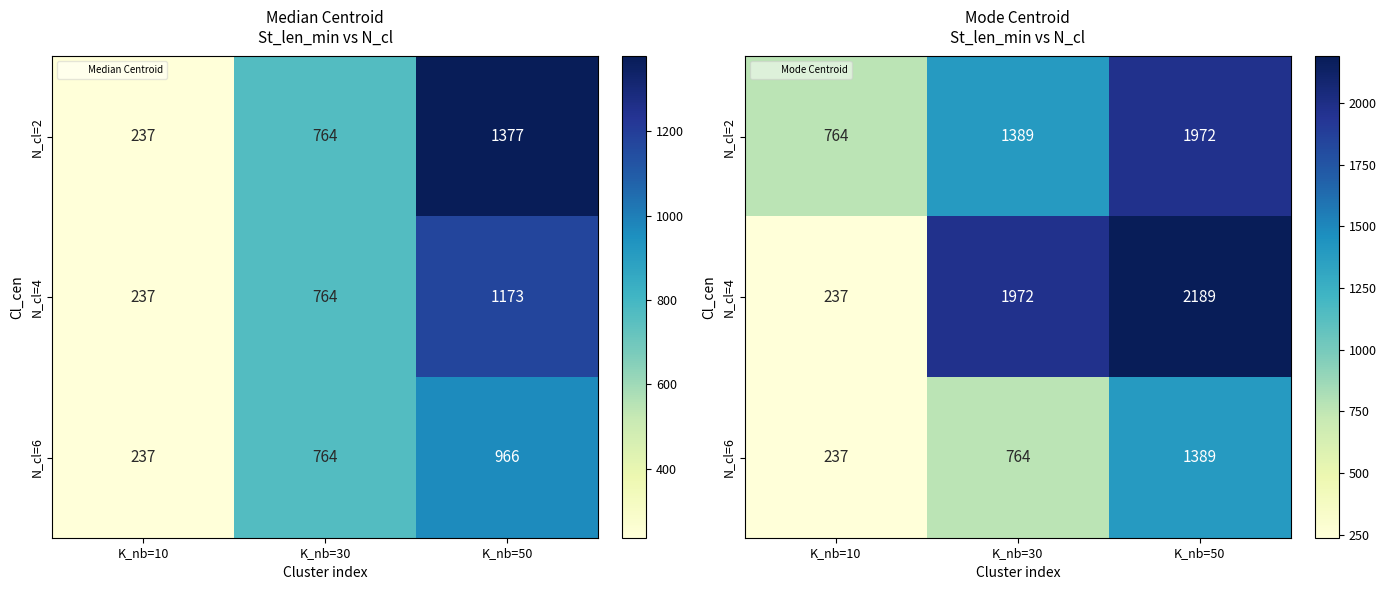

Is it true that N_cl=4 equals 1972 at K_nb=30?

True